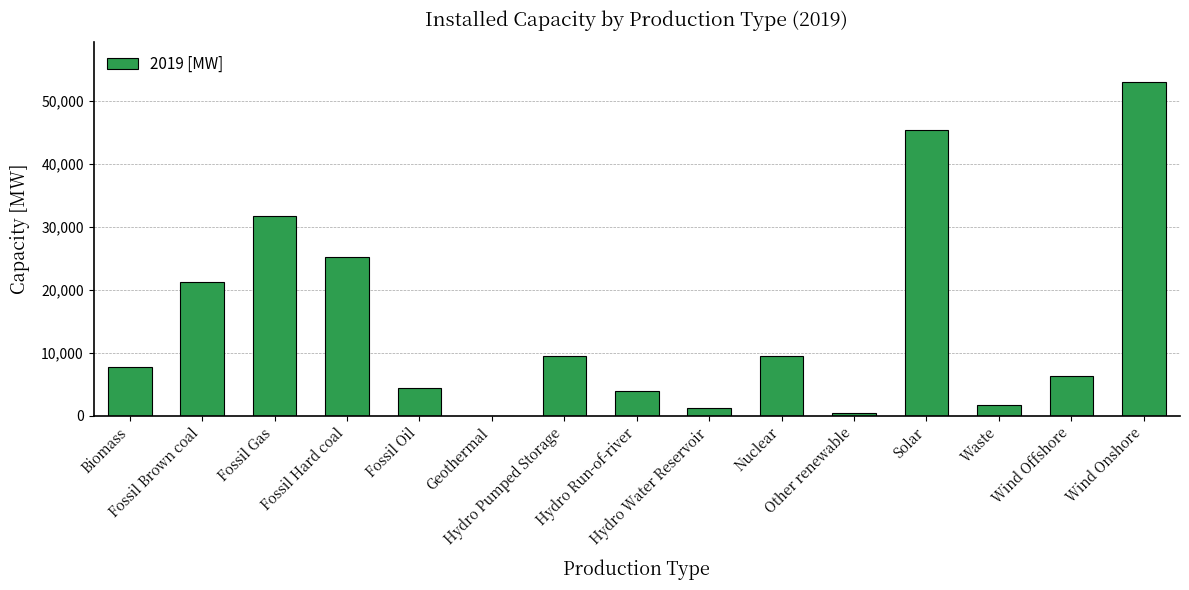

Which category has the highest value across all series?

Wind Onshore